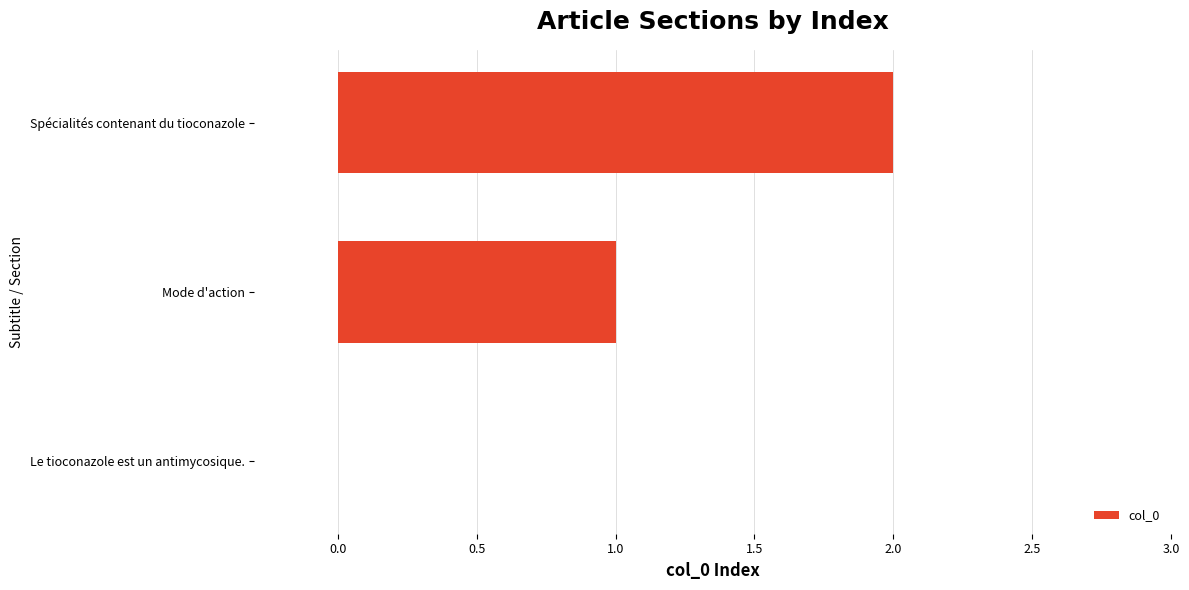

What is the greatest value displayed?

2